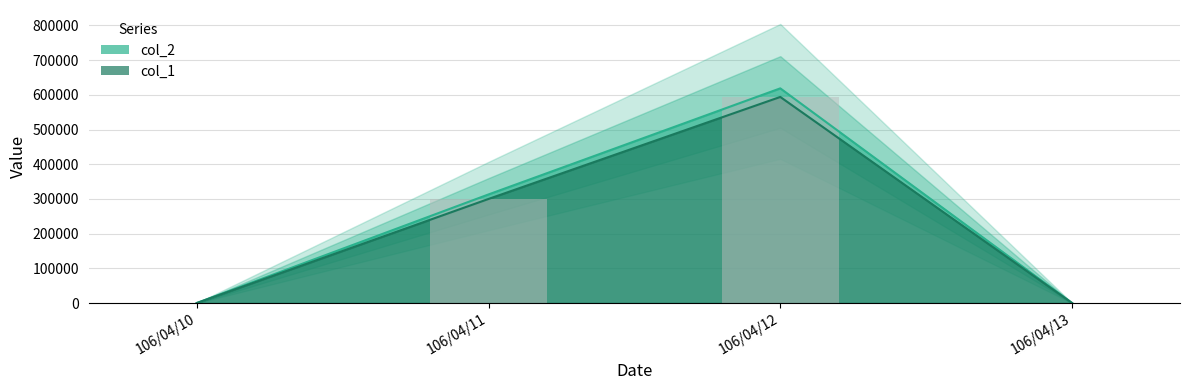

Rank the series by their average value, from highest to lowest.

col_2, col_1